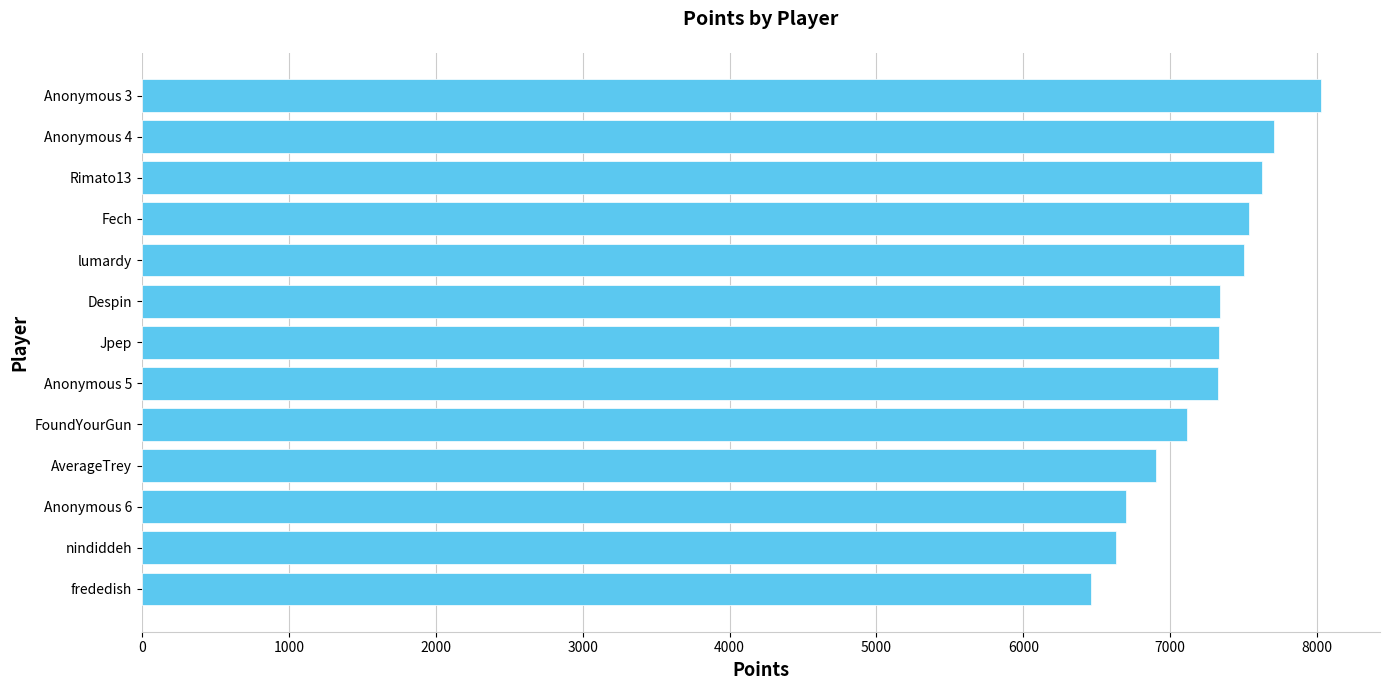

Approximately how many times larger is the value at Anonymous 4 compared to lumardy?

1.0